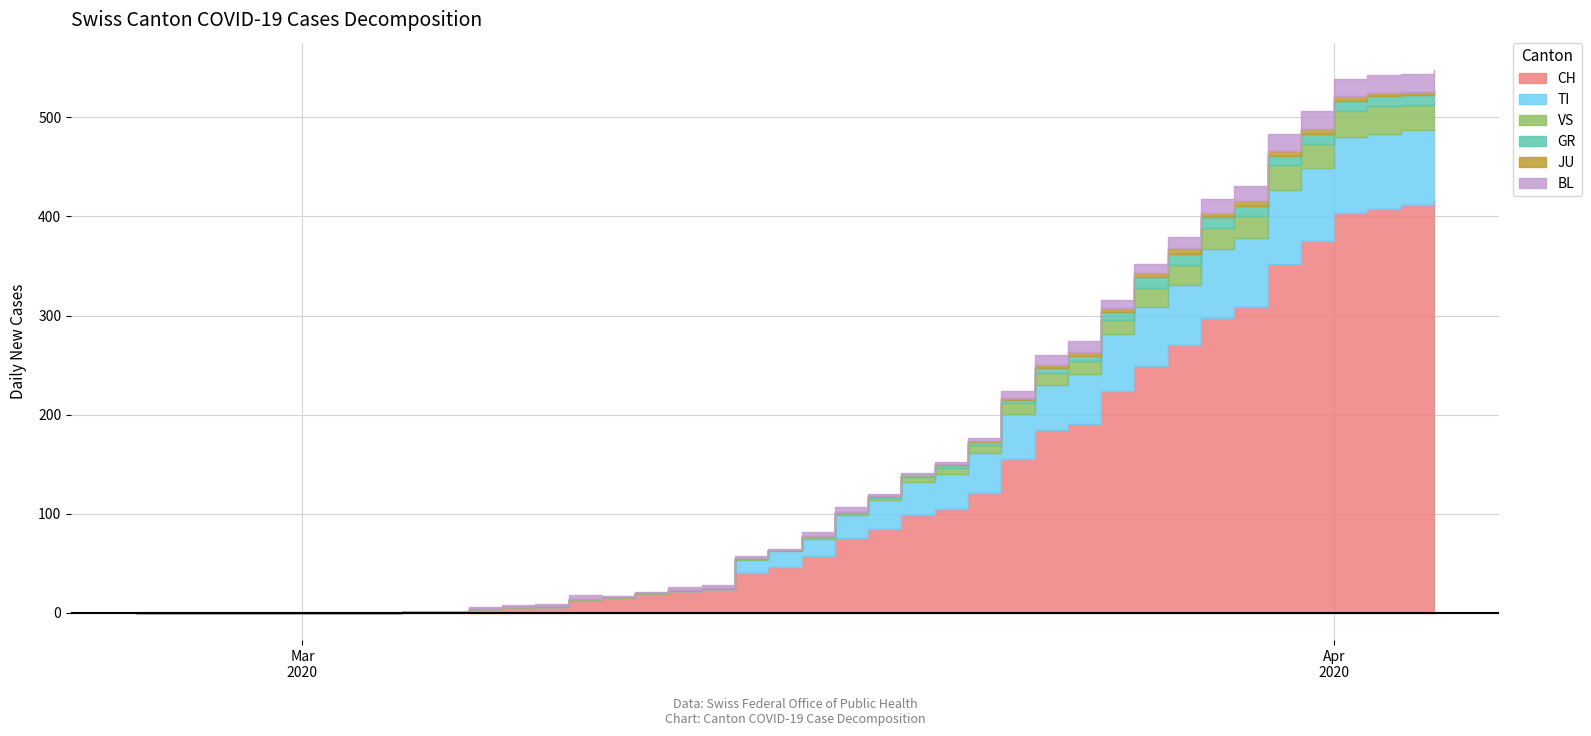

At which label does CH first exceed 57?

21